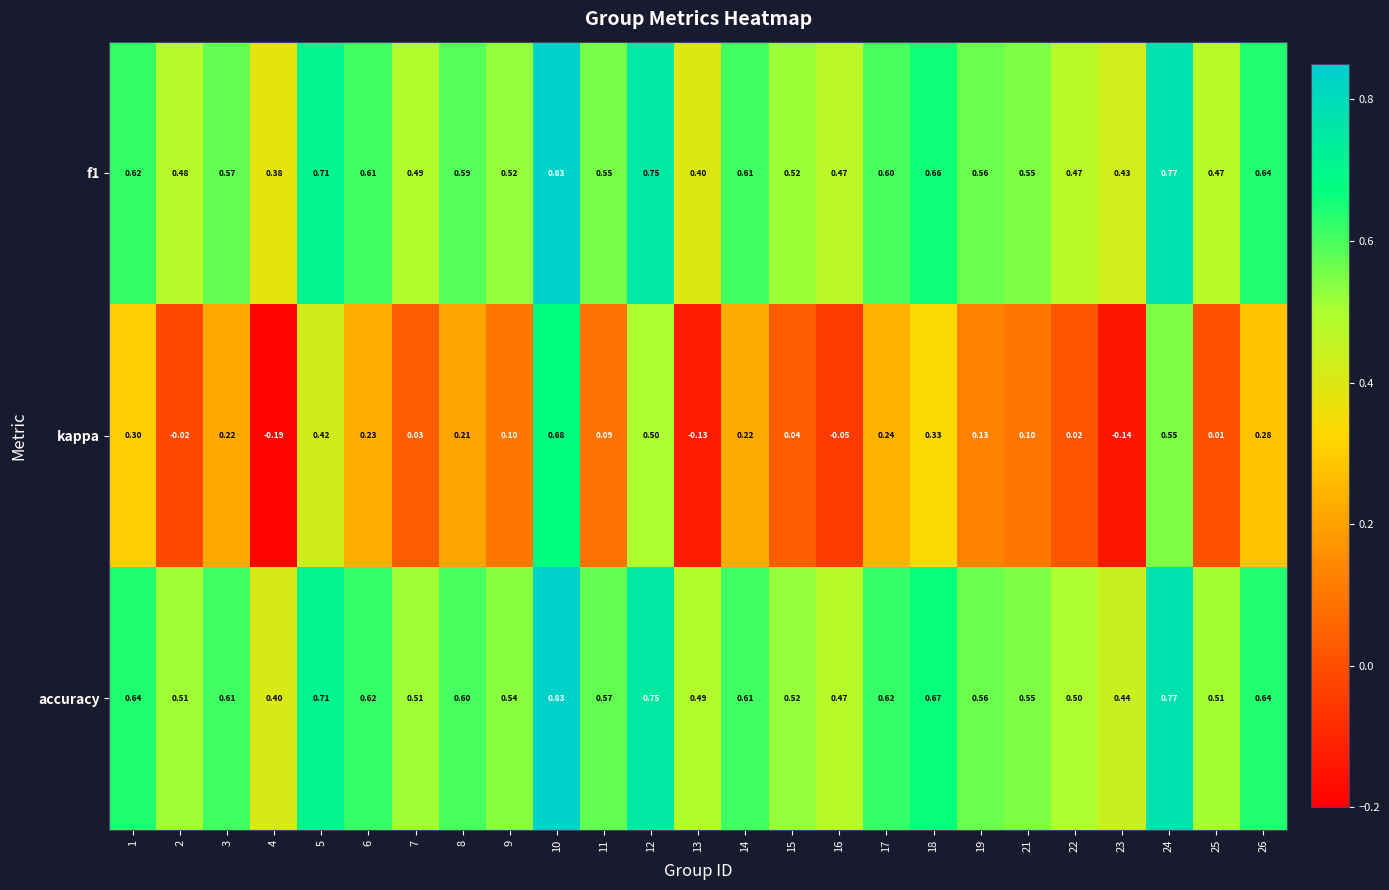

Between 11 and 26, which series saw the biggest shift?

kappa